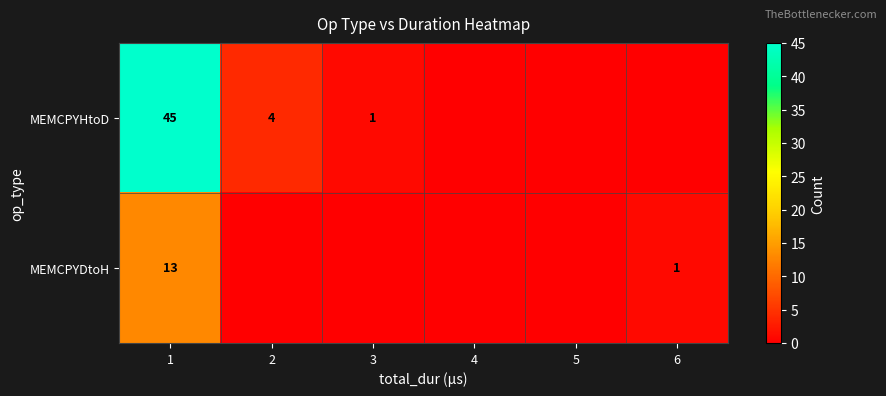

The MEMCPYHtoD series shows 4 at 2. True or false?

True